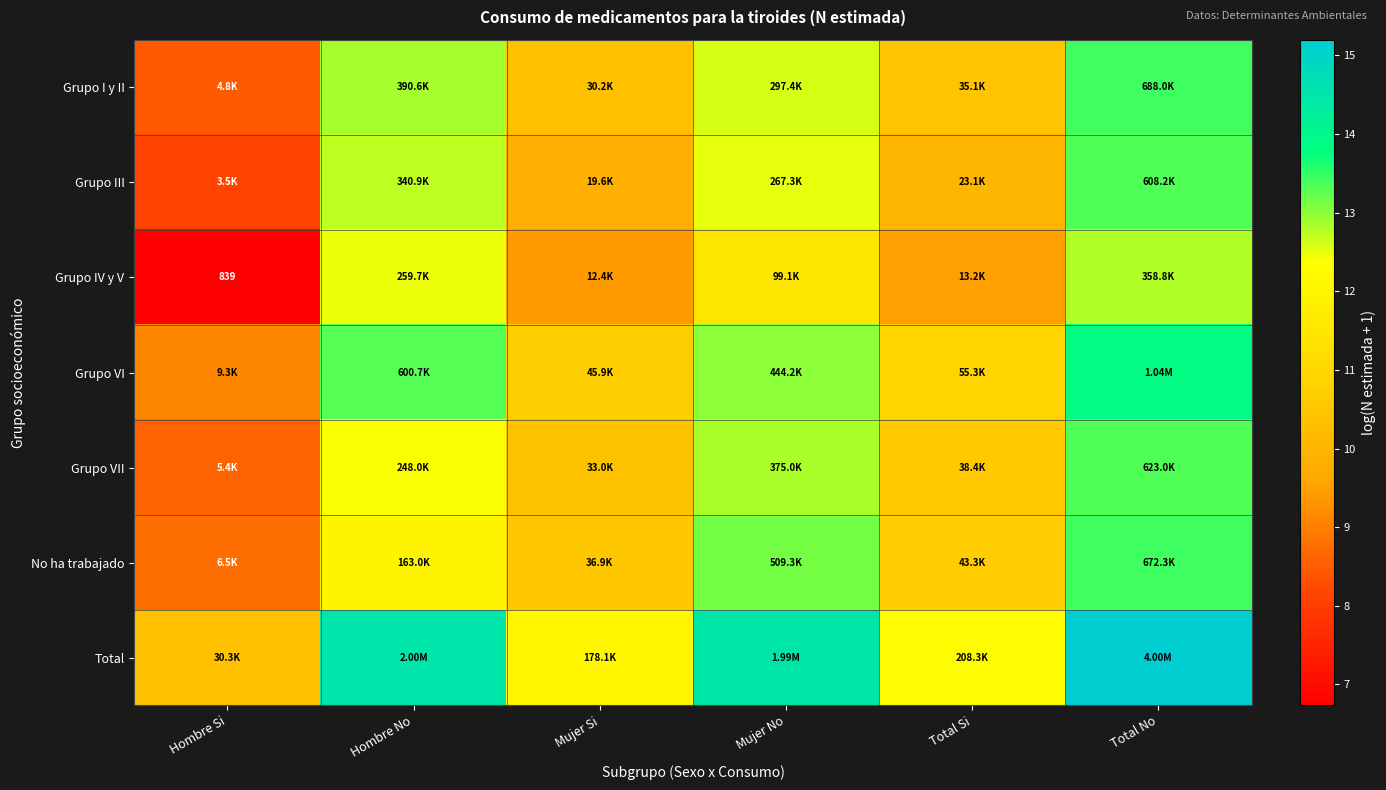

How many data points does each series have?

6